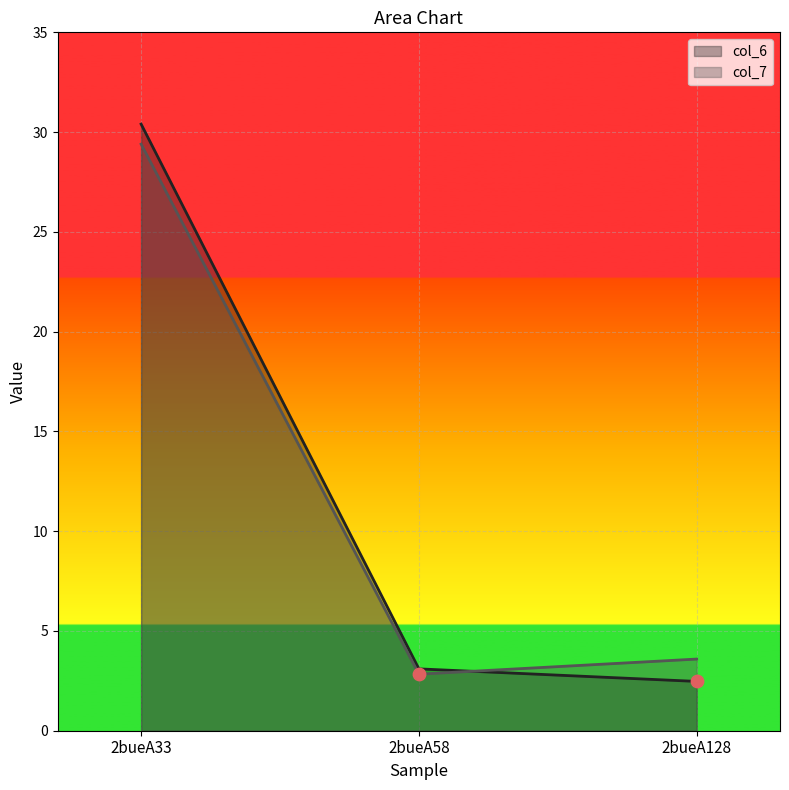

Which series reaches the minimum Y coordinate?

col_6